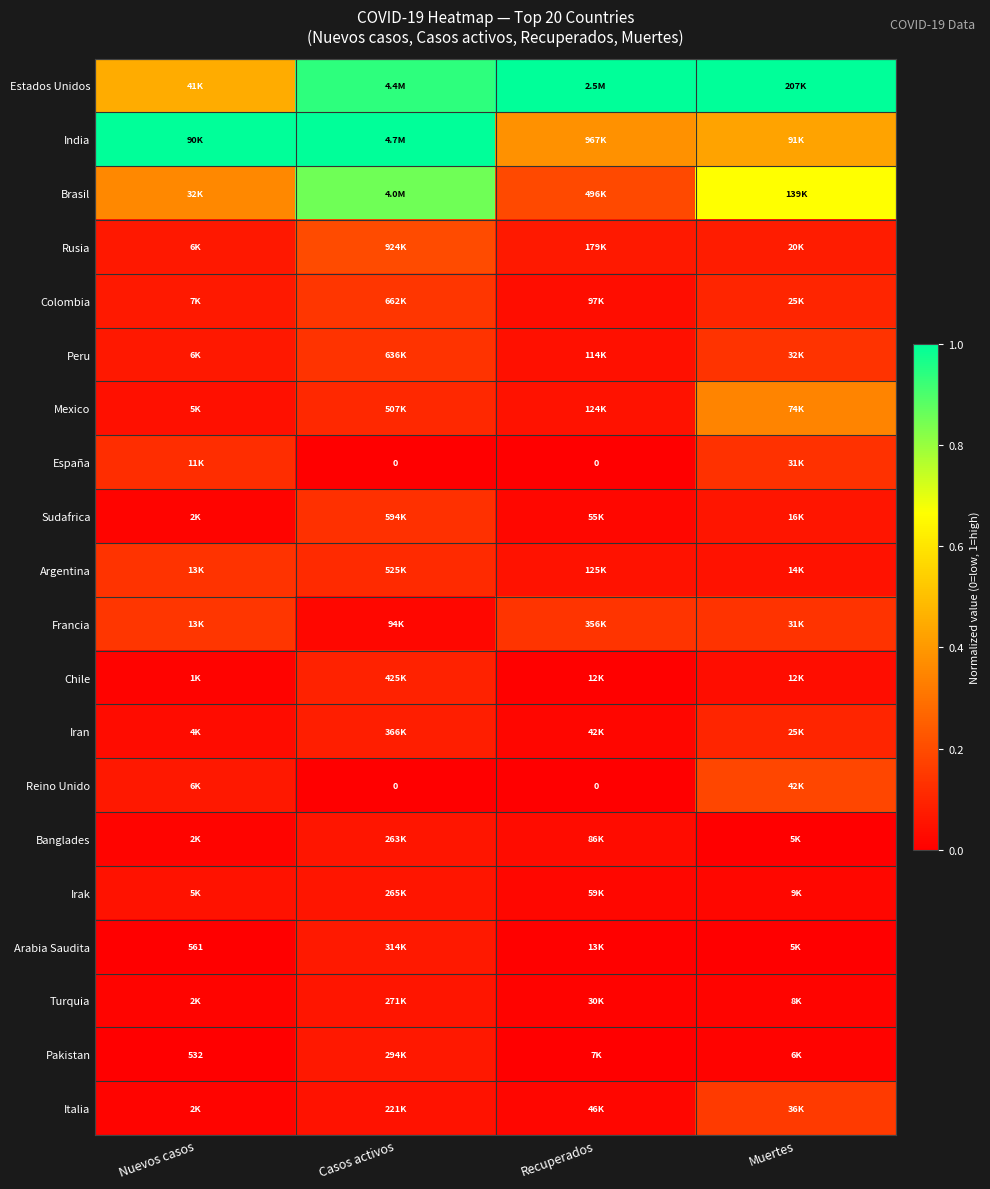

Which category has the highest value in the Brasil series?

Casos activos